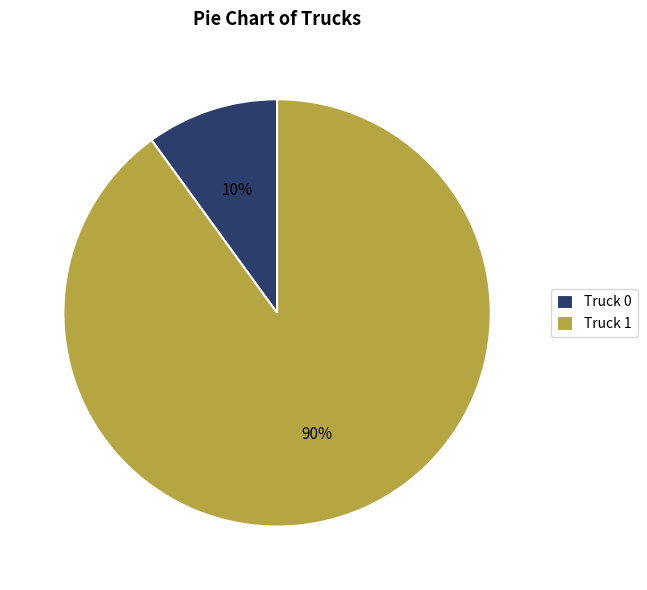

Is it true that Truck 1 is 84% of the pie?

False